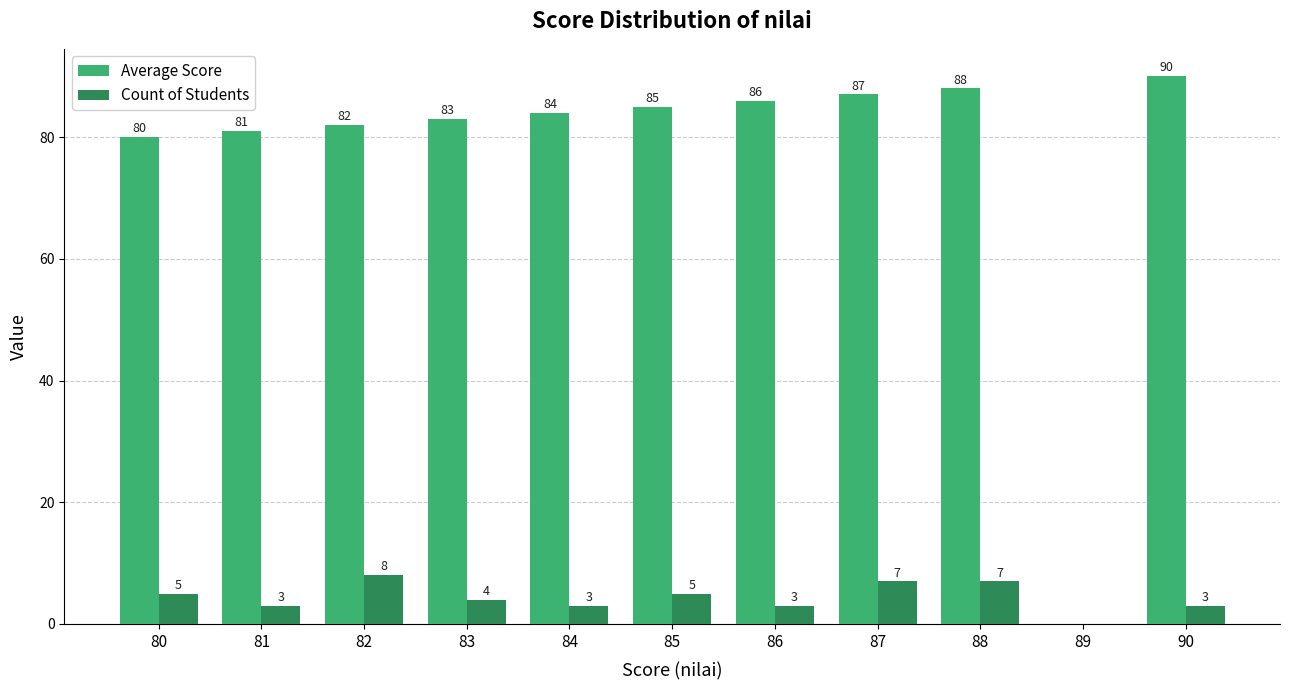

The value of Average Score at 82 is 82. True or false?

True